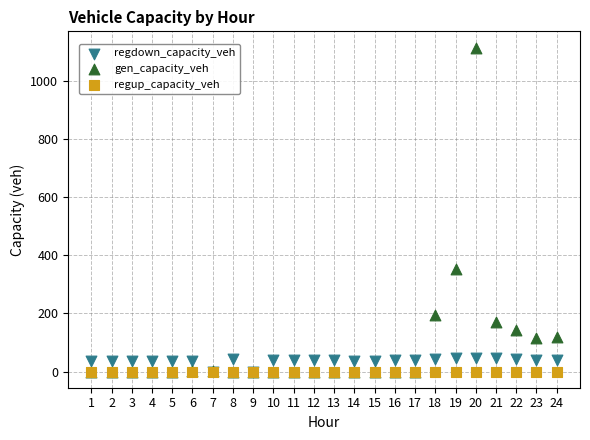

Across all series, what Y value is closest to 557?

352.0